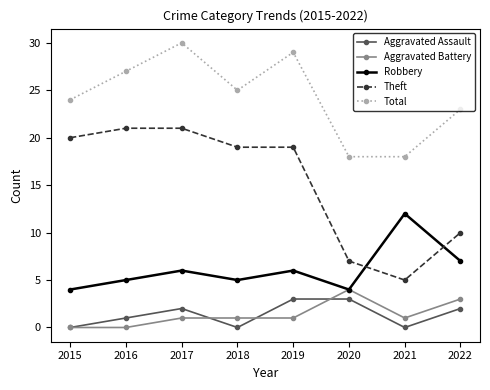

Reading left to right, extract all data points from this chart.

Aggravated Assault: 0	1	2	0	3	3	0	2
Aggravated Battery: 0	0	1	1	1	4	1	3
Robbery: 4	5	6	5	6	4	12	7
Theft: 20	21	21	19	19	7	5	10
Total: 24	27	30	25	29	18	18	23